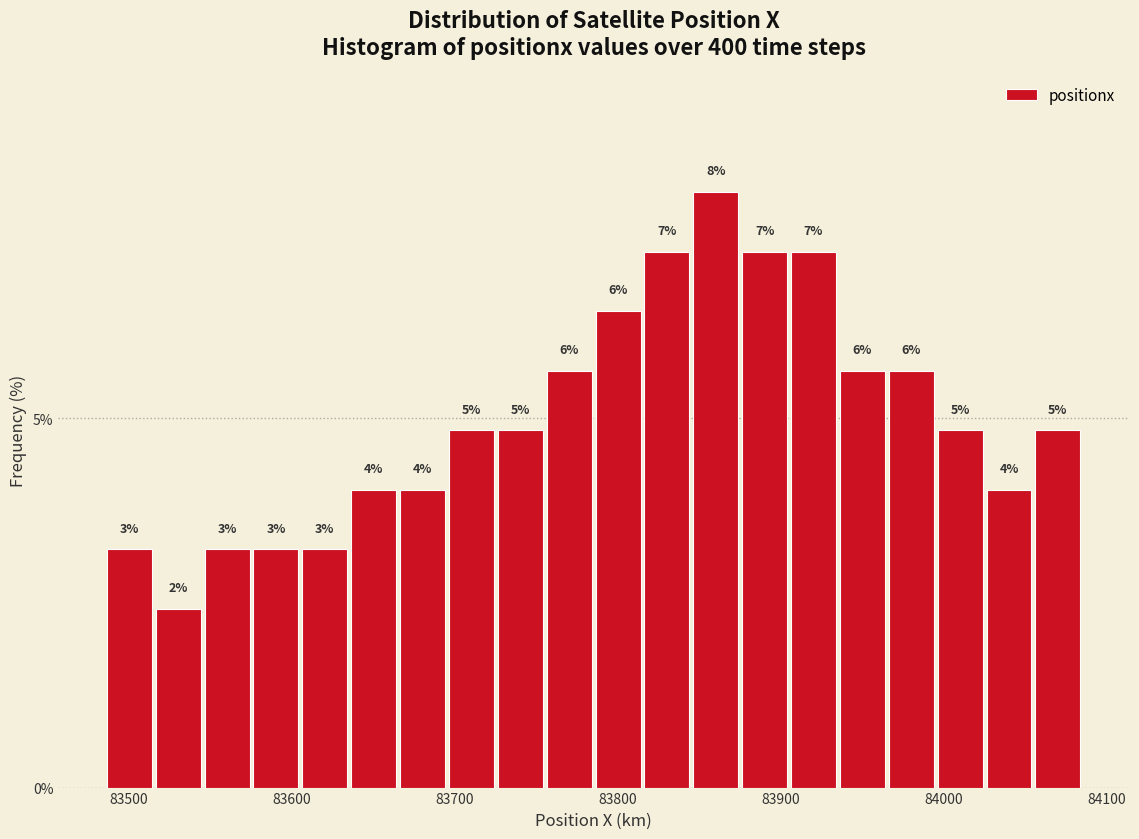

Read against the x-axis, roughly where is the centre of the tallest bar?

83860